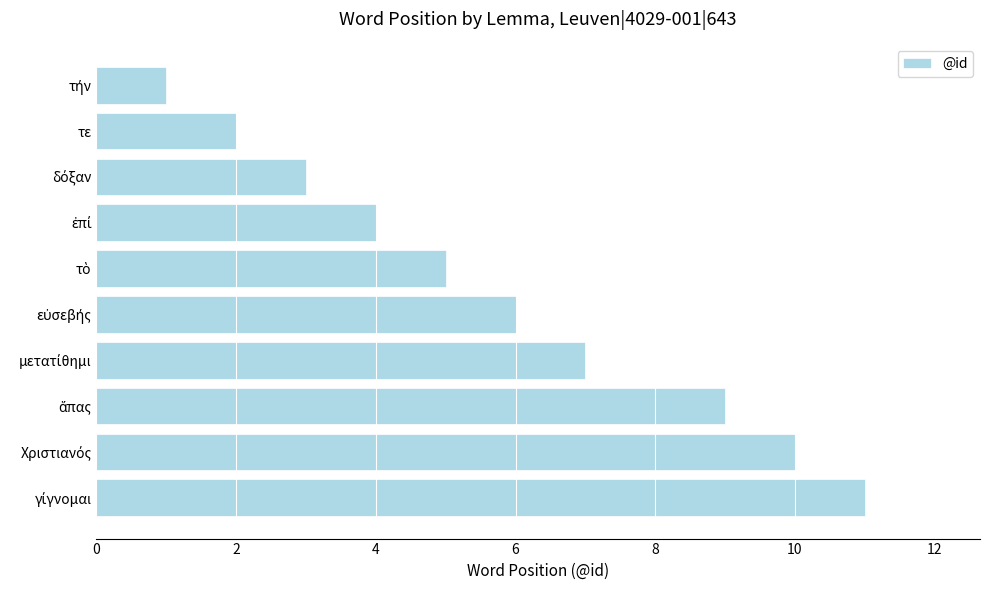

How many values are below 6?

5